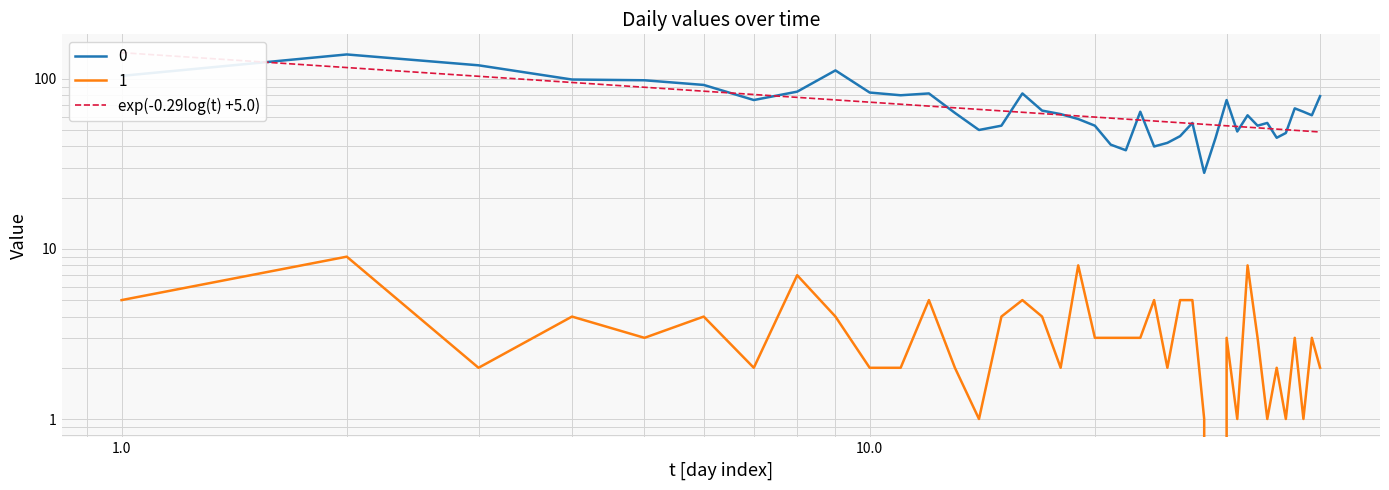

In 1, how many points are lower than both neighbors (excluding endpoints)?

11